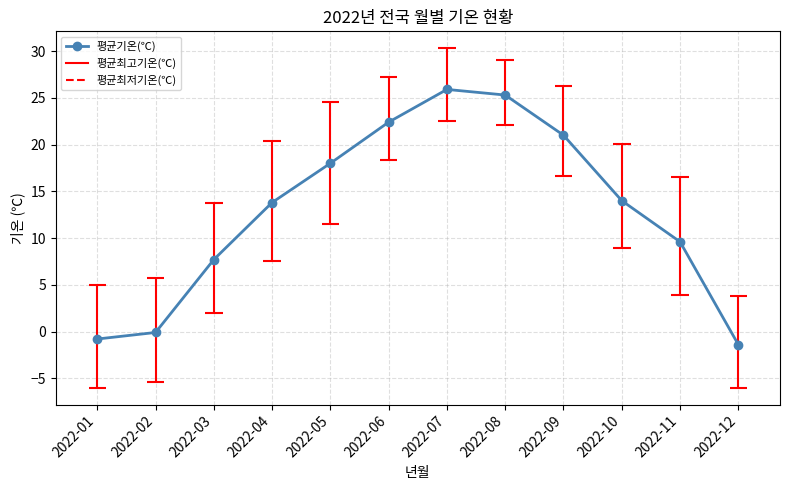

List the labels in order of value, largest first.

2022-07, 2022-08, 2022-06, 2022-09, 2022-05, 2022-10, 2022-04, 2022-11, 2022-03, 2022-02, 2022-01, 2022-12